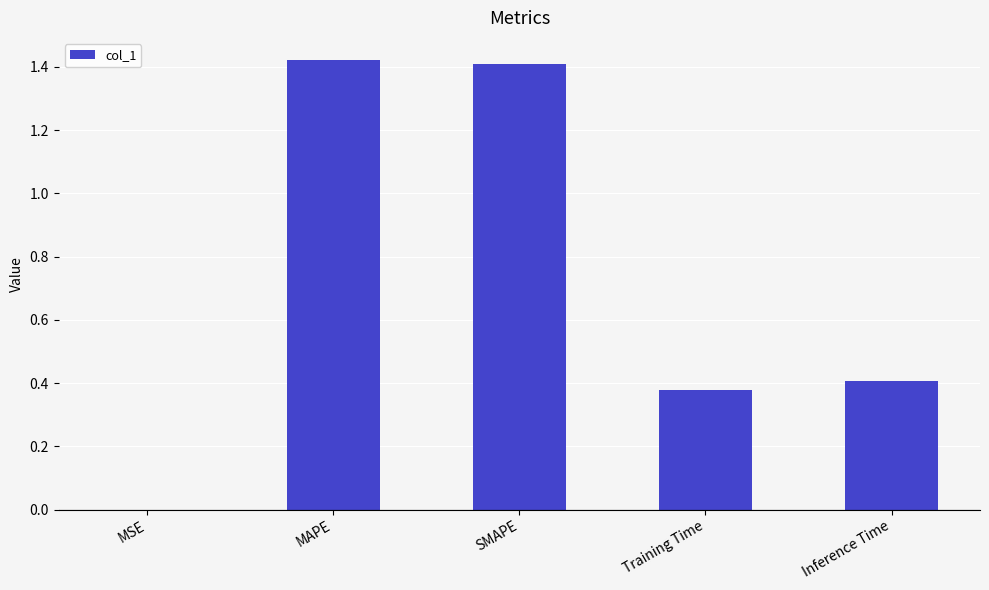

Which has a higher value, Inference Time or SMAPE?

SMAPE